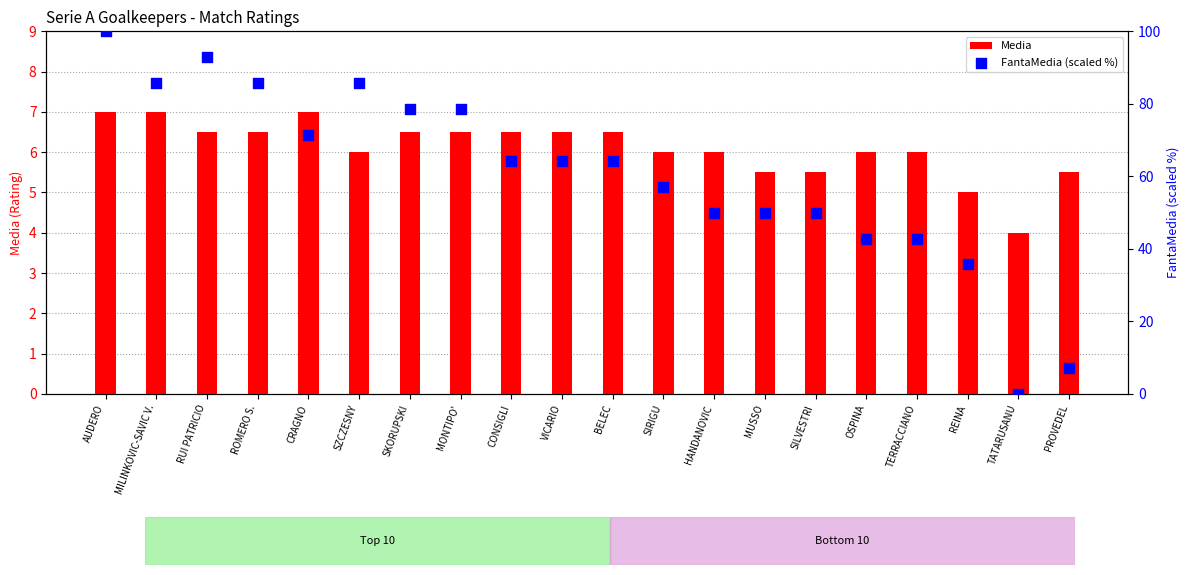

Is the value of FantaMedia (scaled %) at CONSIGLI greater than the value of Media at VICARIO?

Yes